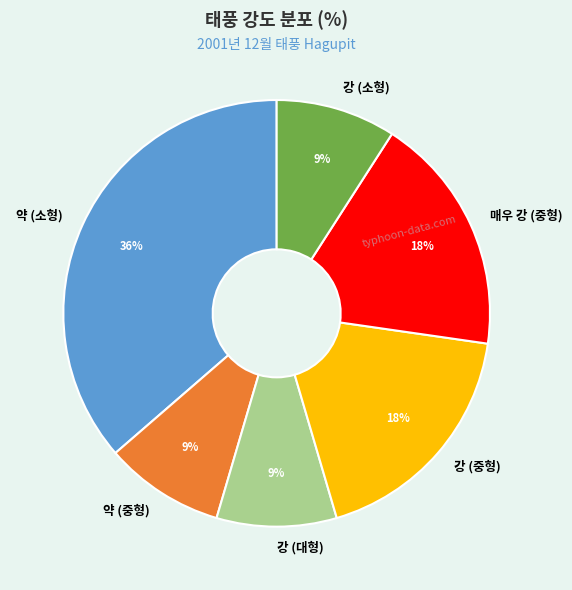

Count the number of slices in the pie.

6